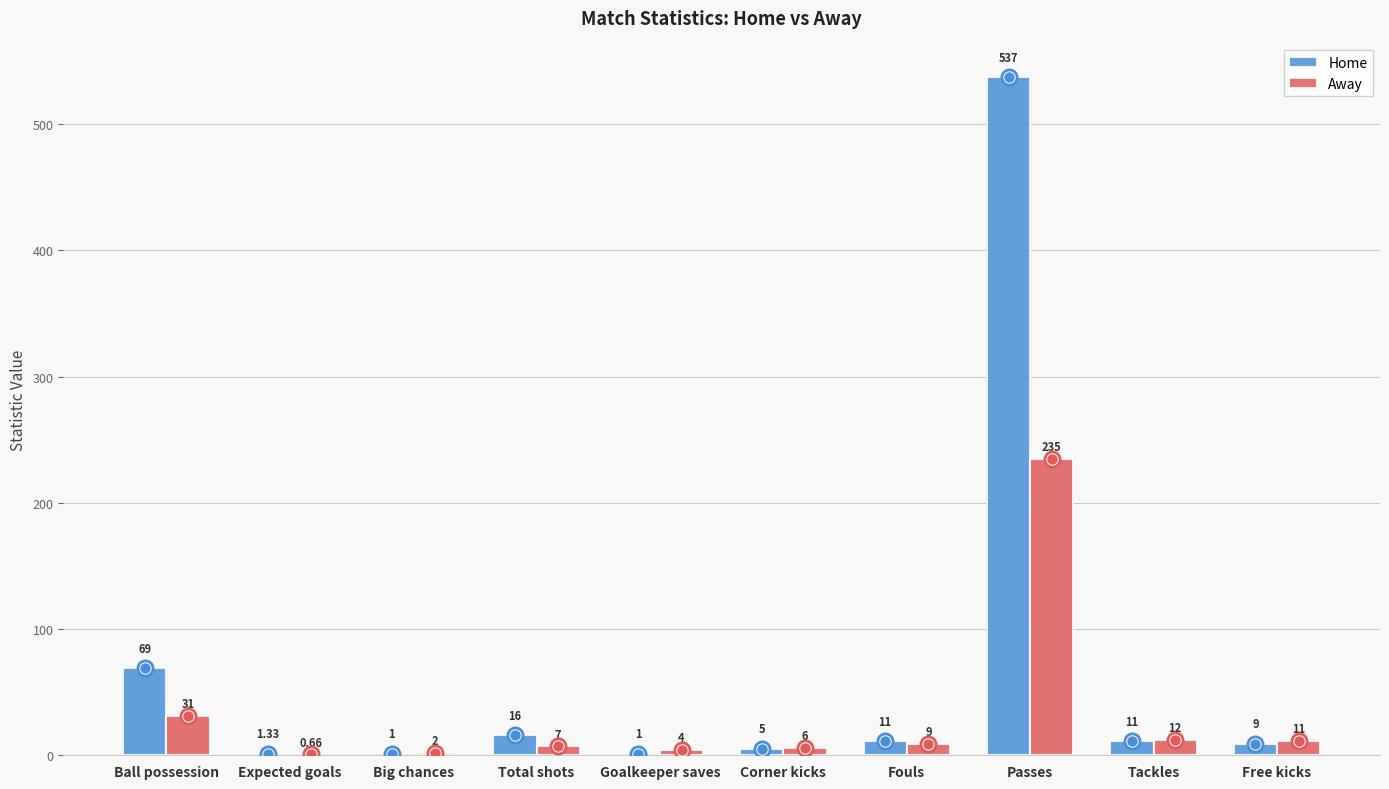

At which category is the sum across all series the highest?

Passes